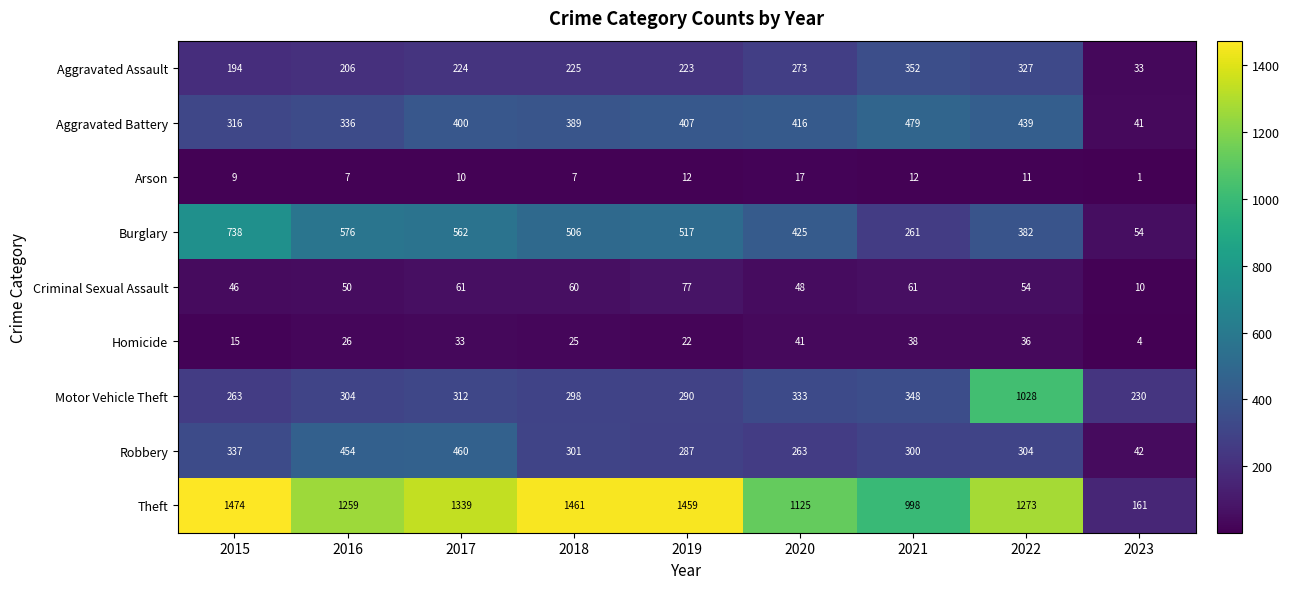

At which category is the sum across all series the highest?

2022